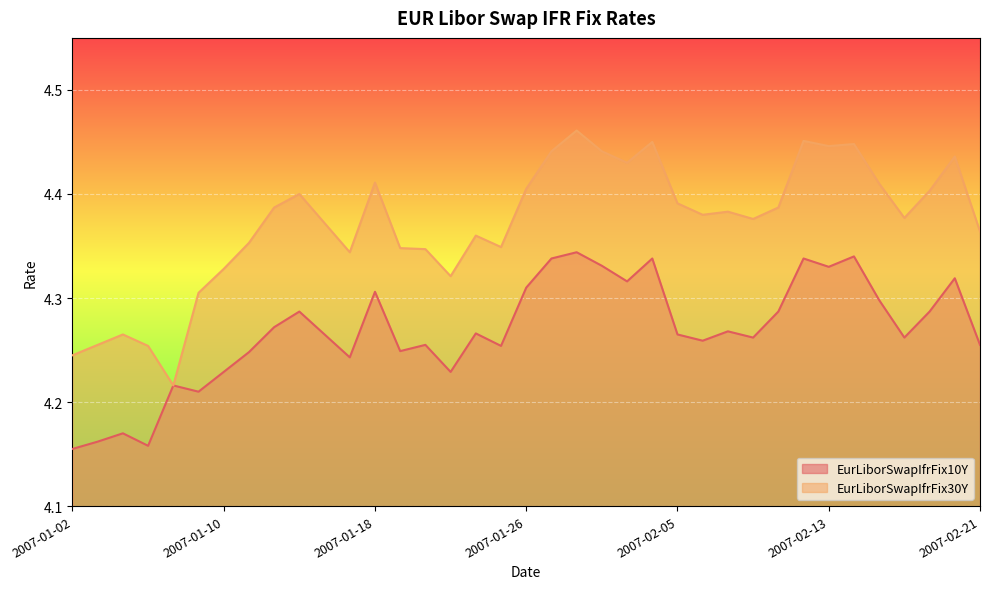

At which label does EurLiborSwapIfrFix10Y reach its minimum?

2007-01-02